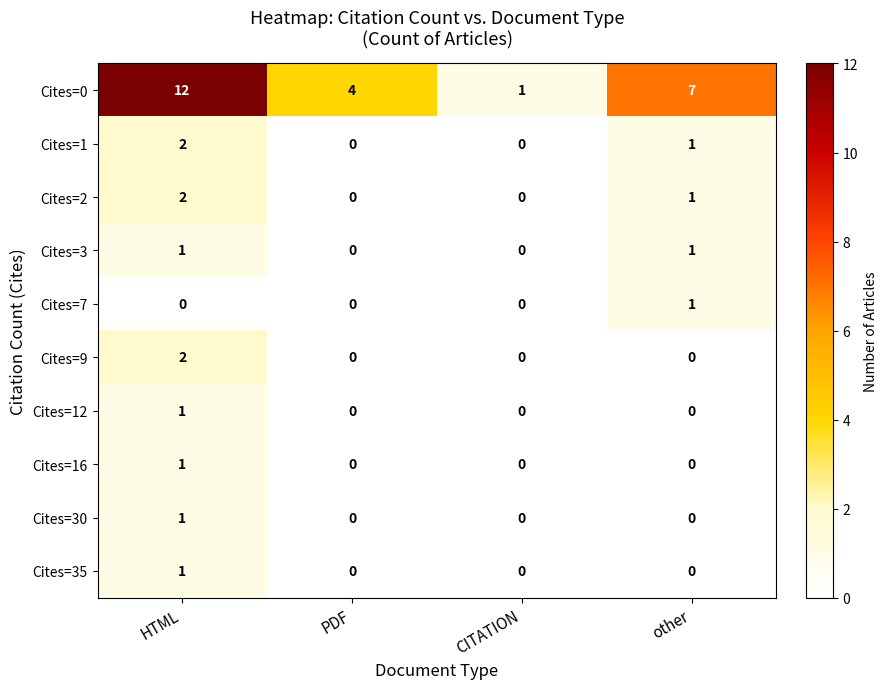

What is the sum of all Cites=0 values?

24